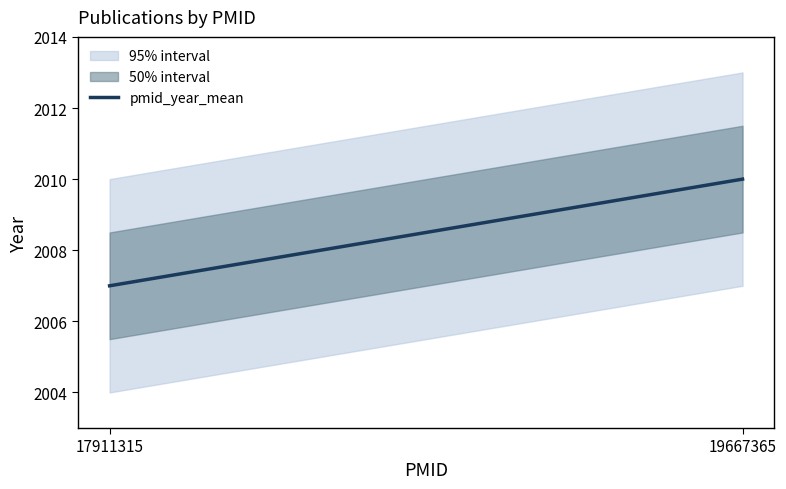

Count the number of categories in the chart.

2